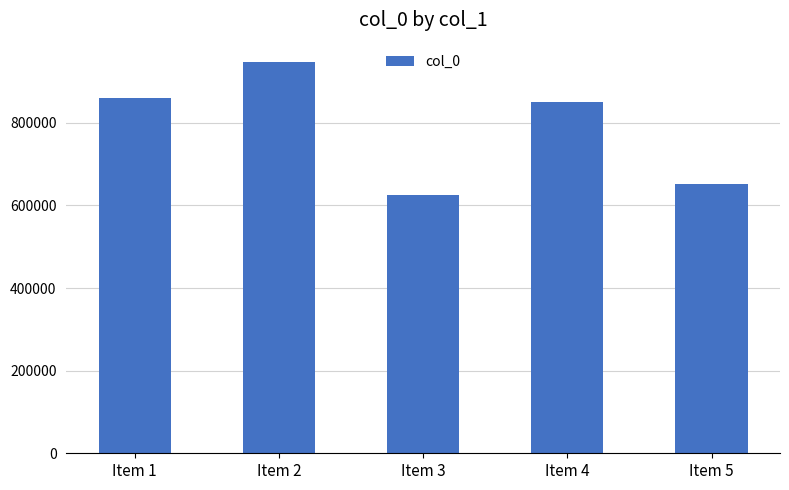

At which category does the chart reach its minimum across all series?

Item 3